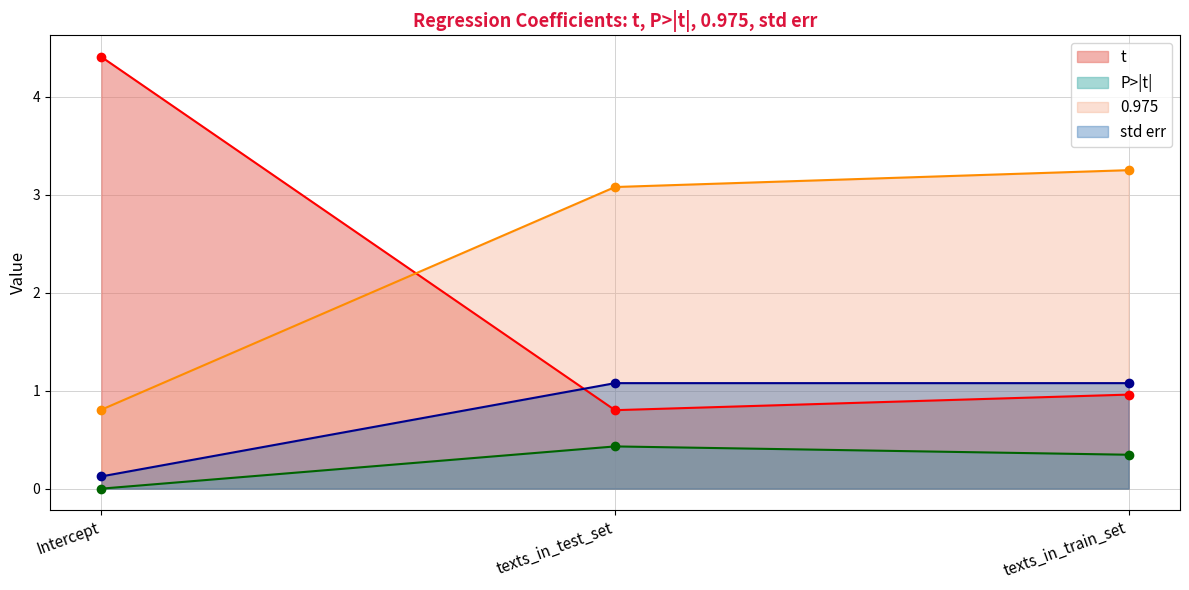

Does the chart display data point markers on the line(s)?

Yes